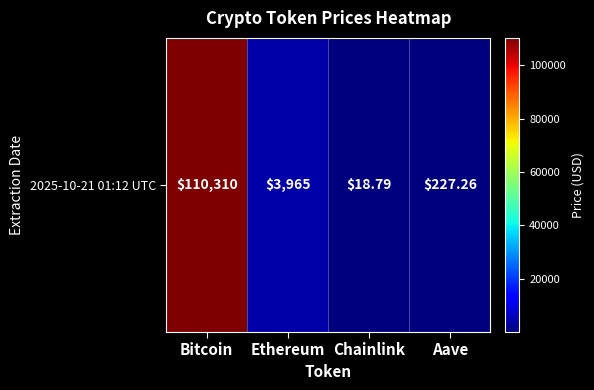

What is the difference between the values at Aave and Bitcoin?

110082.7